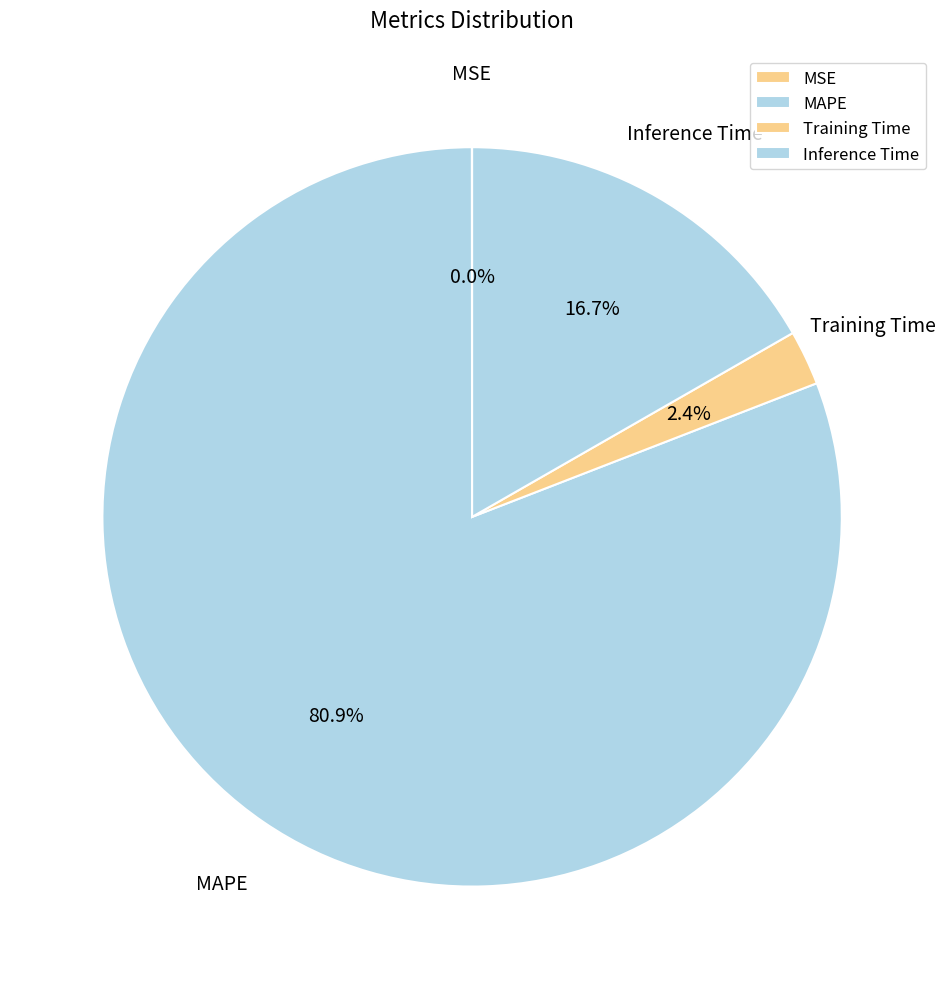

Does any single category account for the majority?

Yes